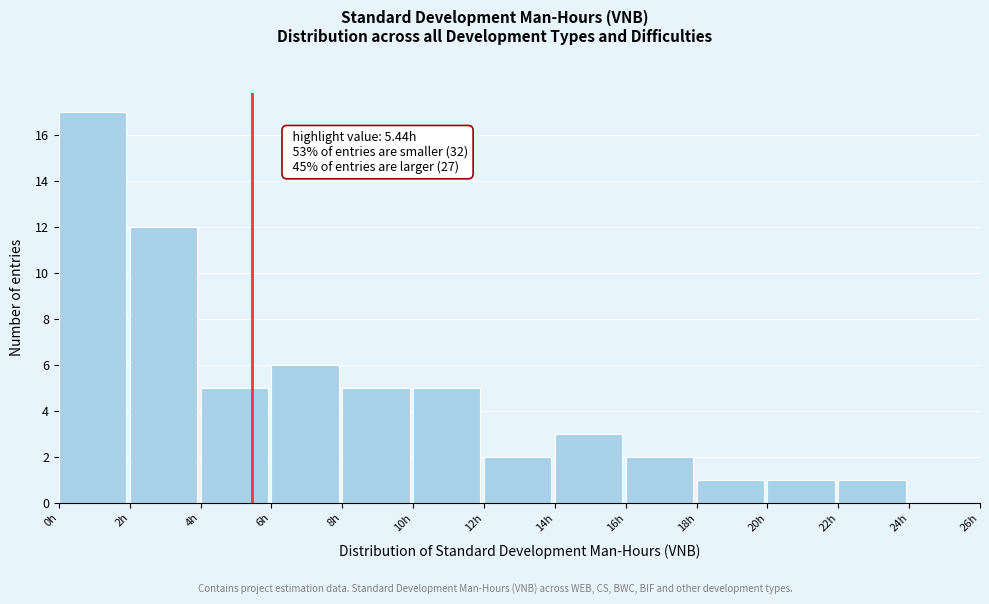

Over which range of the x-axis is the bar tallest?

0 to 2